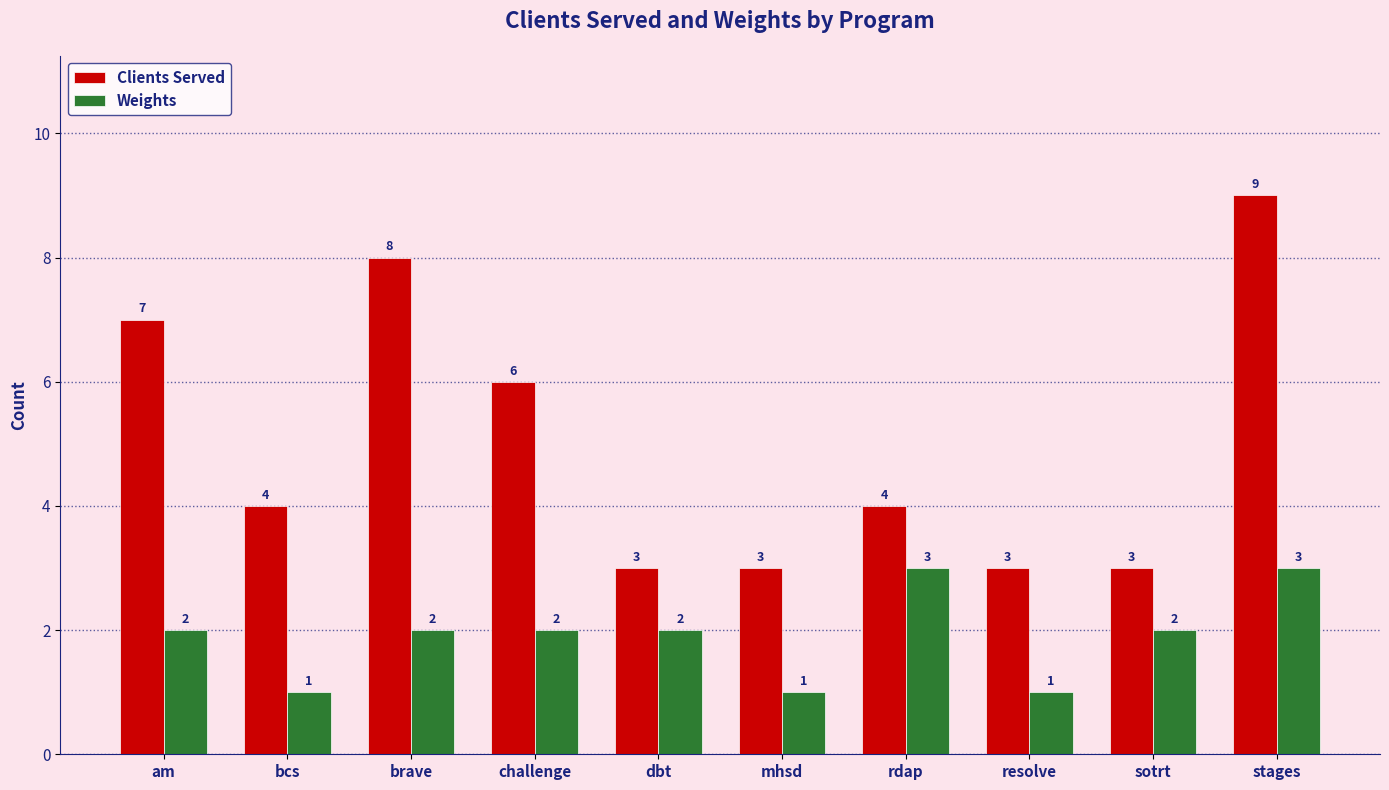

Count the number of data series in this chart.

2